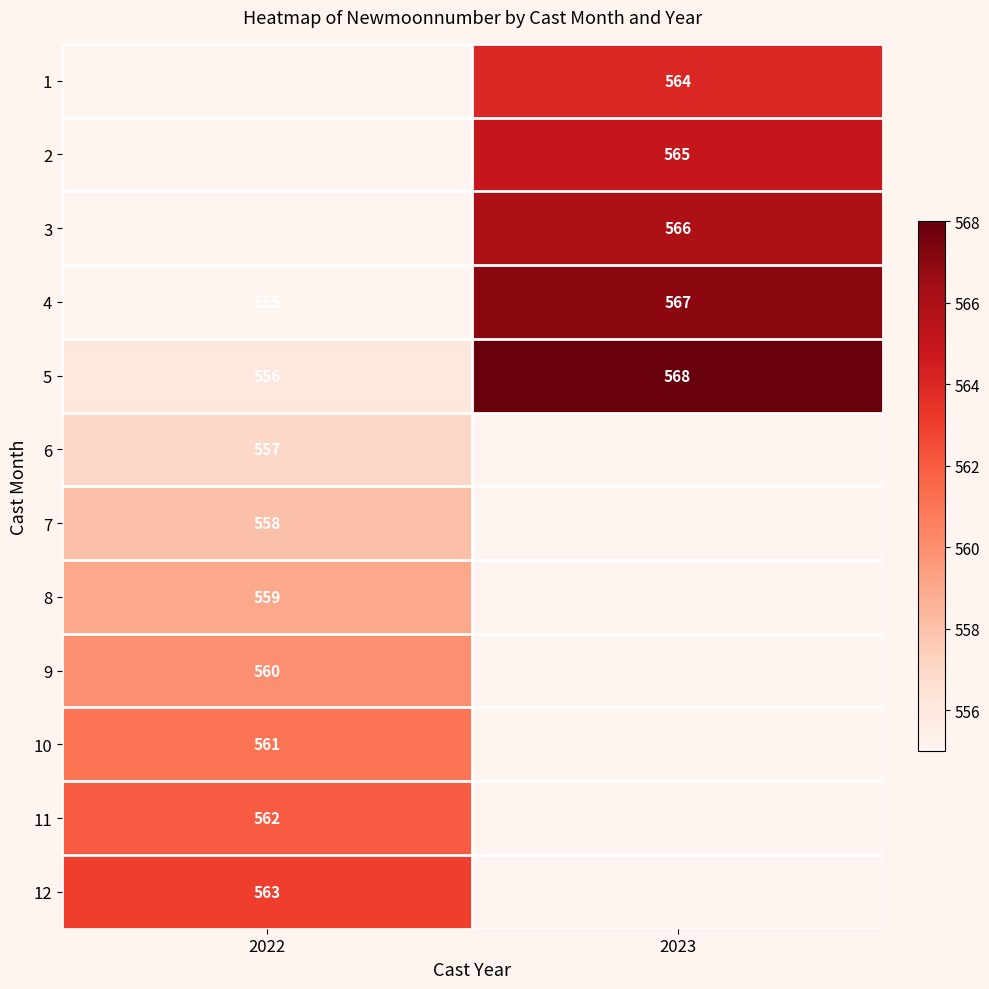

The 7 series shows 952 at 2022. True or false?

False